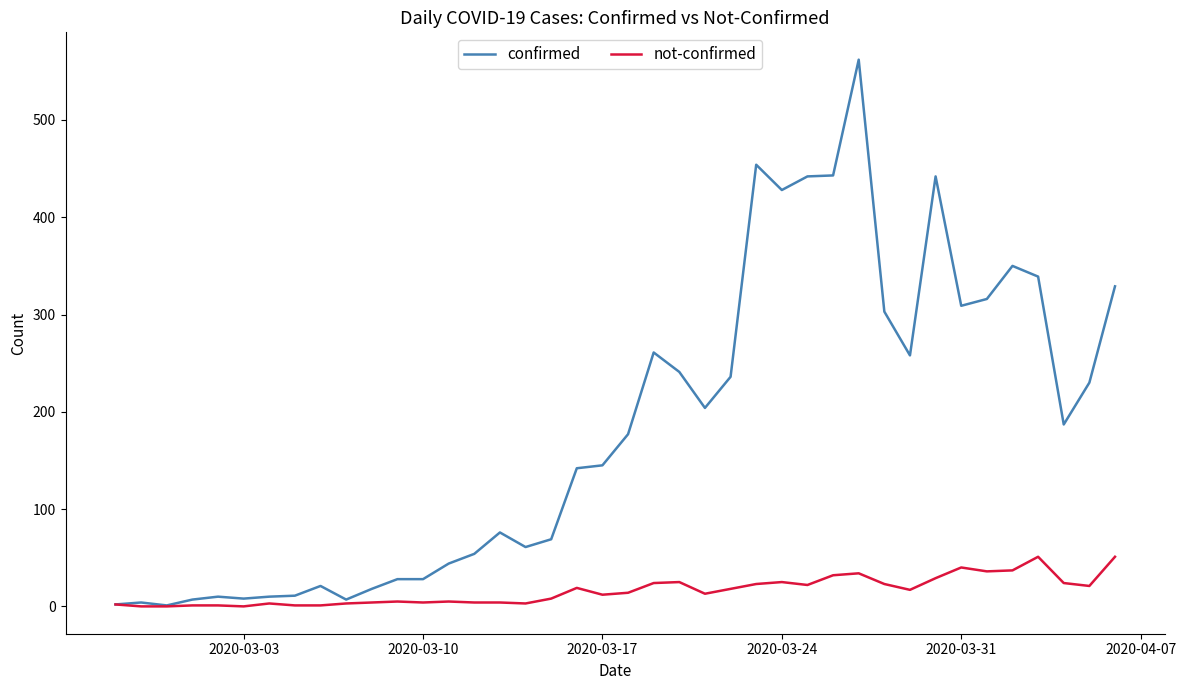

Which series has the widest spread of values?

confirmed